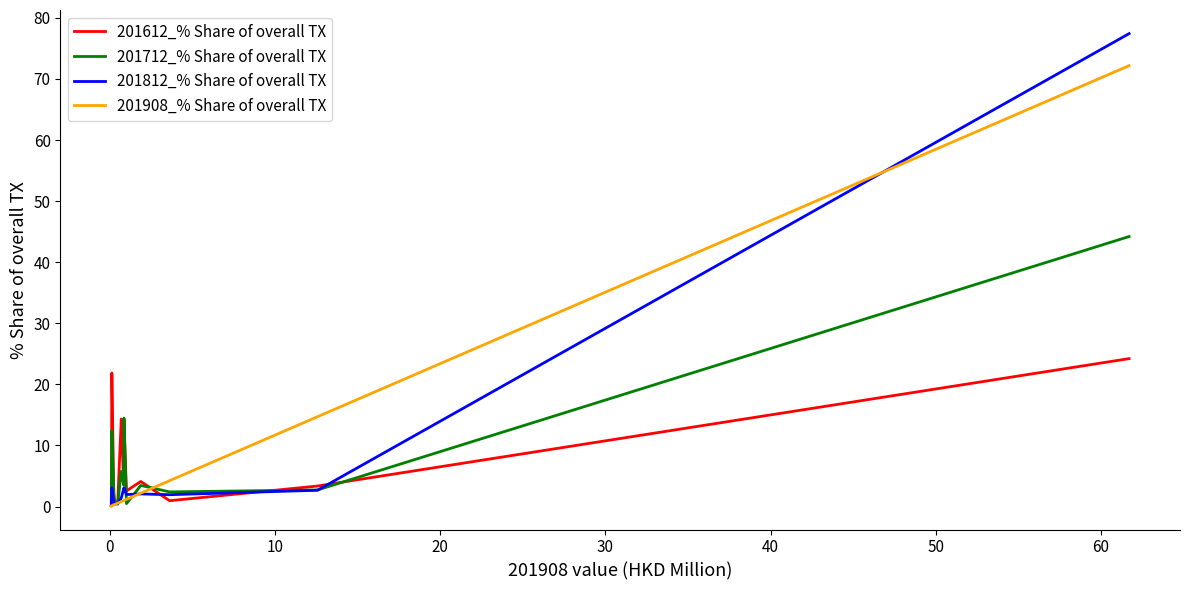

Which series has the widest spread of values?

201812_% Share of overall TX